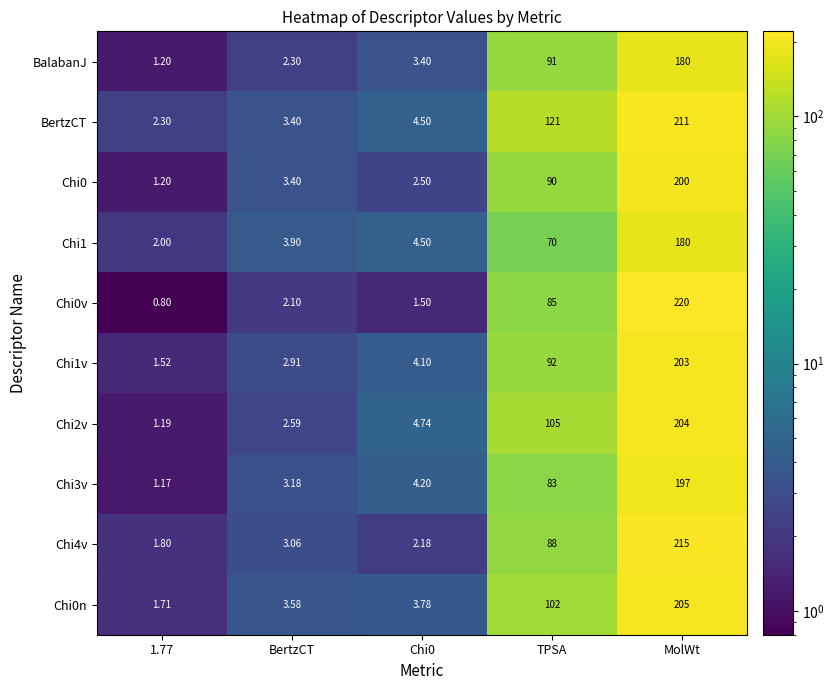

Which series changed the most between BertzCT and Chi0?

Chi2v